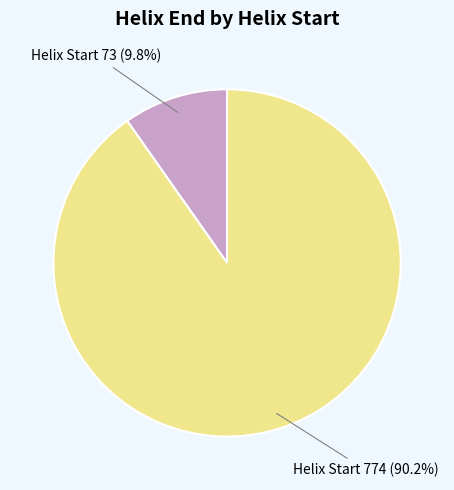

Does any single category account for the majority?

Yes